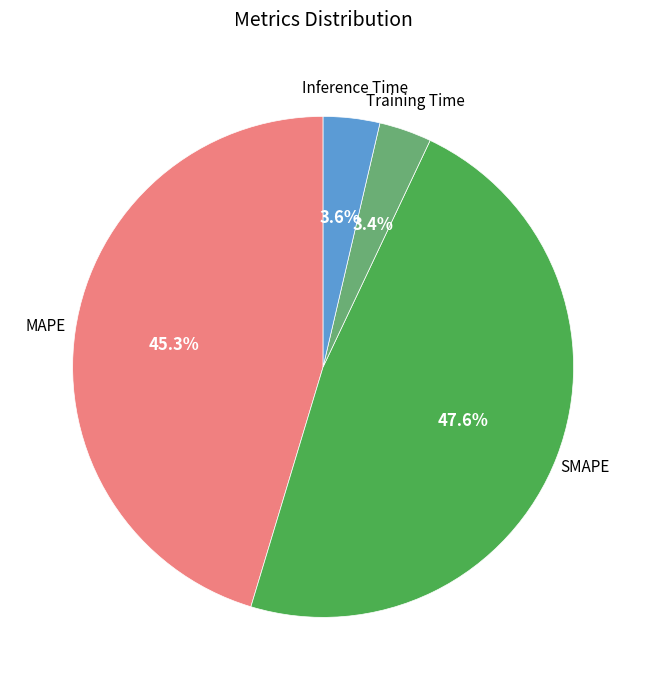

What percentage is the MAPE slice, to the nearest percent?

45%